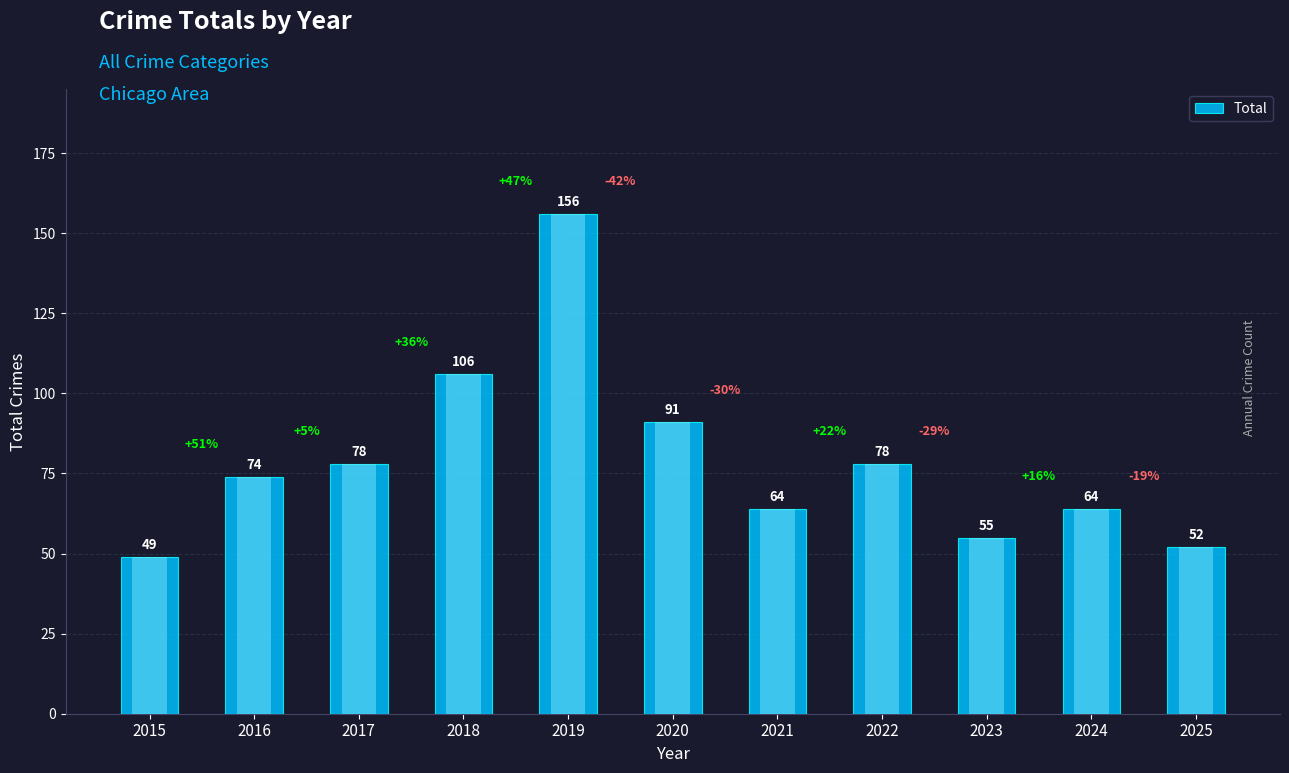

Reading left to right, transcribe all the data shown in this chart.

49	74	78	106	156	91	64	78	55	64	52